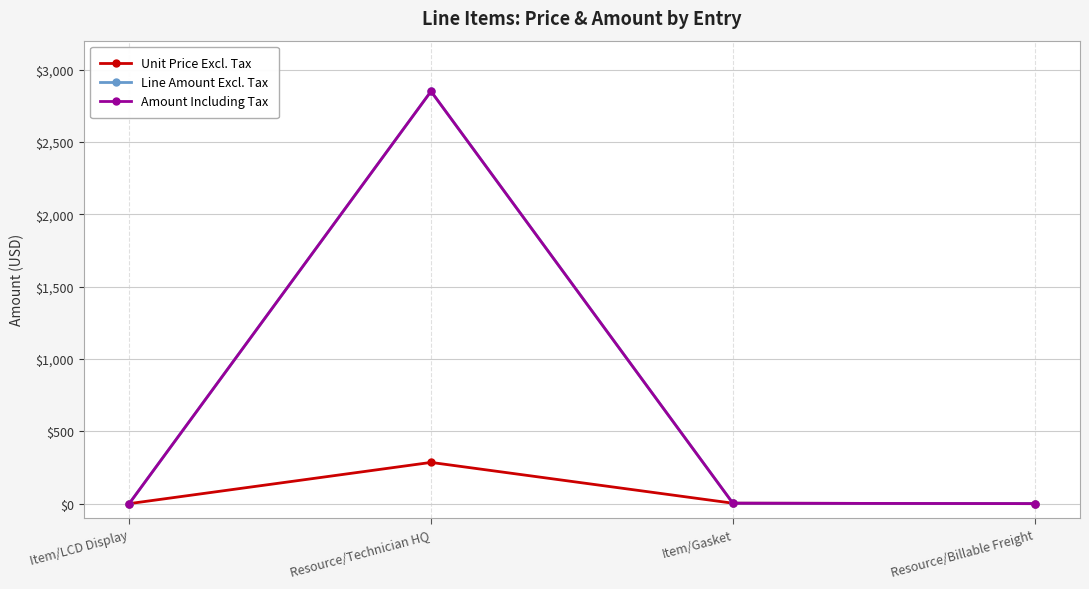

Where is Amount Including Tax nearest to the value 1425?

Item/Gasket